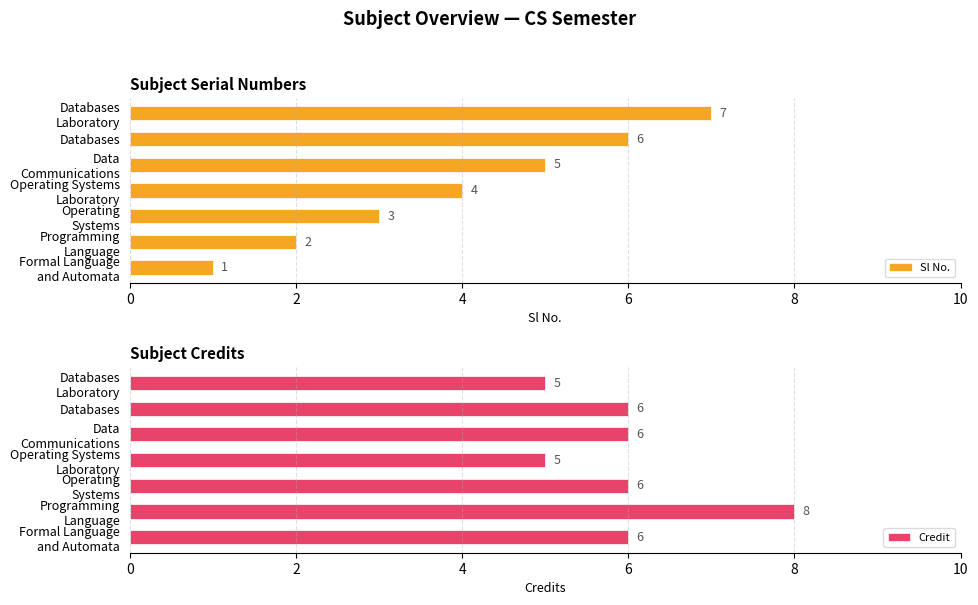

Count the Sl No. values in the range 2 to 6.

5